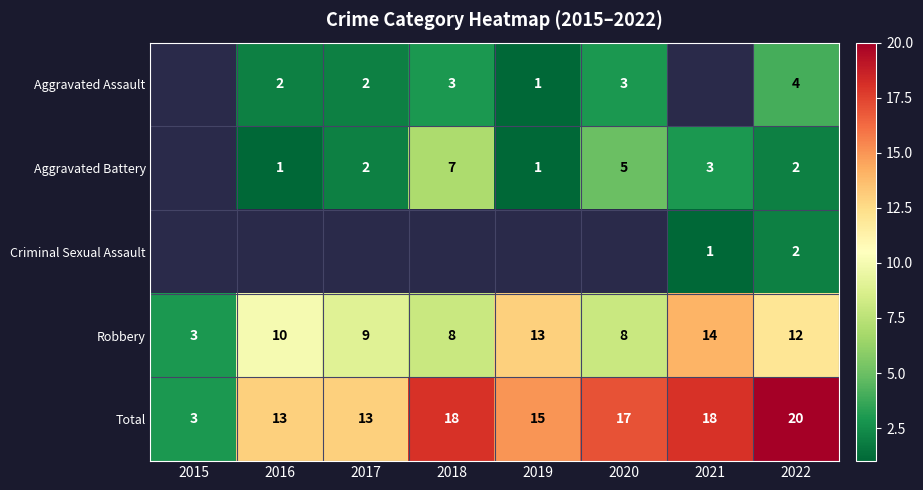

Which category has the highest value in the Robbery series?

2021